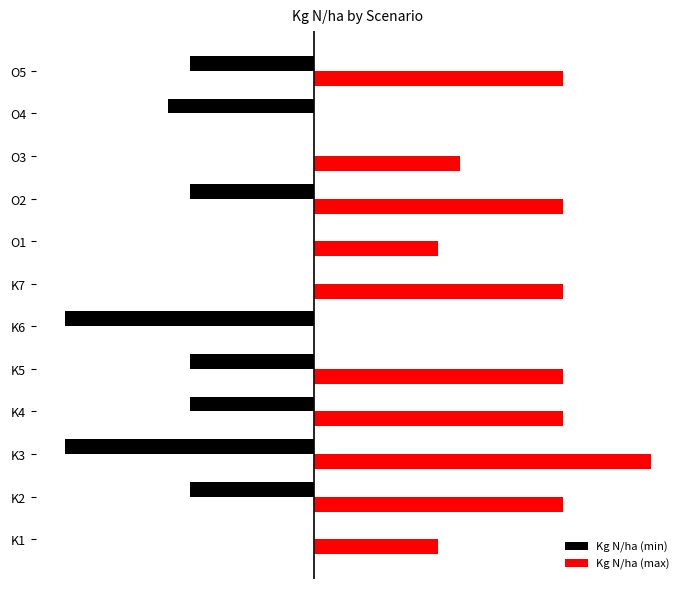

What are all the series names shown in the legend?

Kg N/ha (min), Kg N/ha (max)